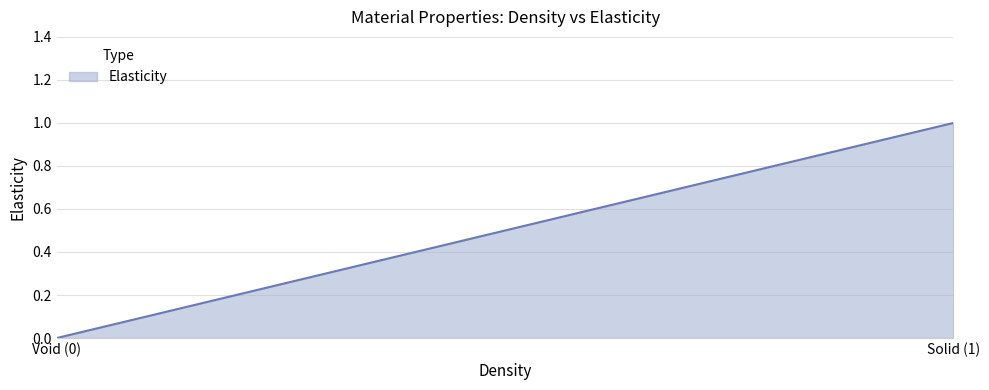

The value at 1 is 1. True or false?

True